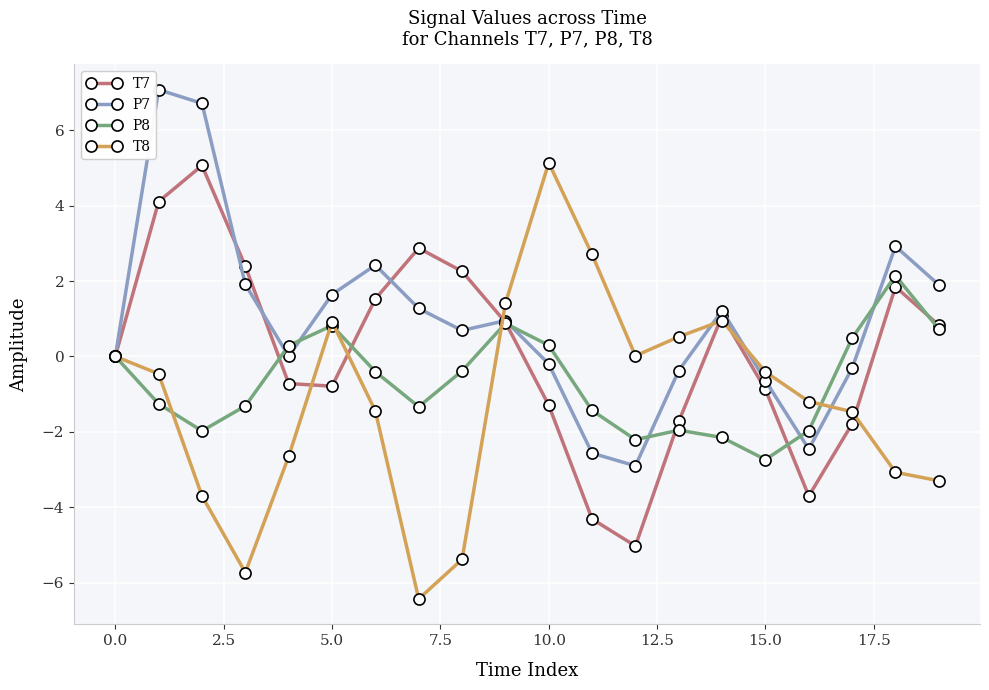

What is the minimum value for P8?

-2.7